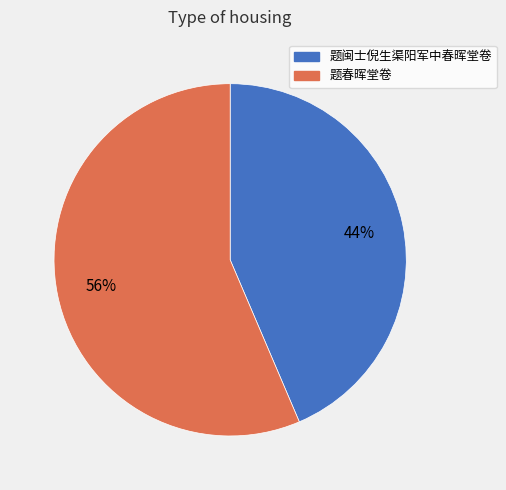

Is it true that 题闽士倪生渠阳军中春晖堂卷 is 44% of the pie?

True